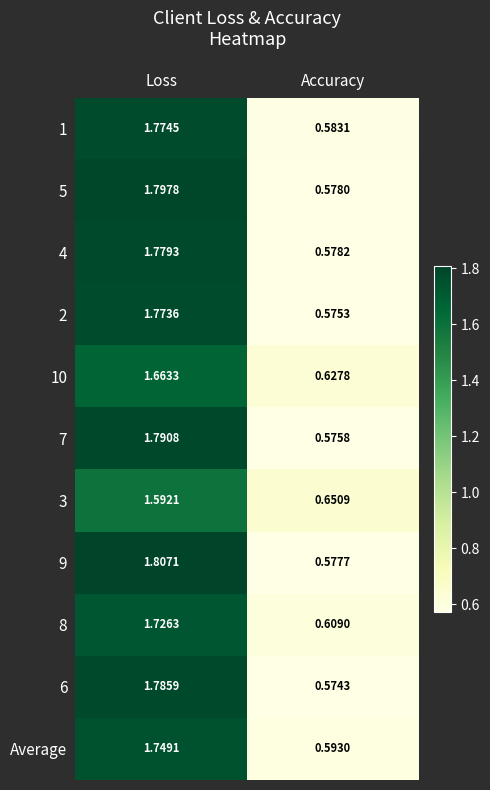

Is the value of 4 at Loss greater than the value of 8 at Accuracy?

Yes